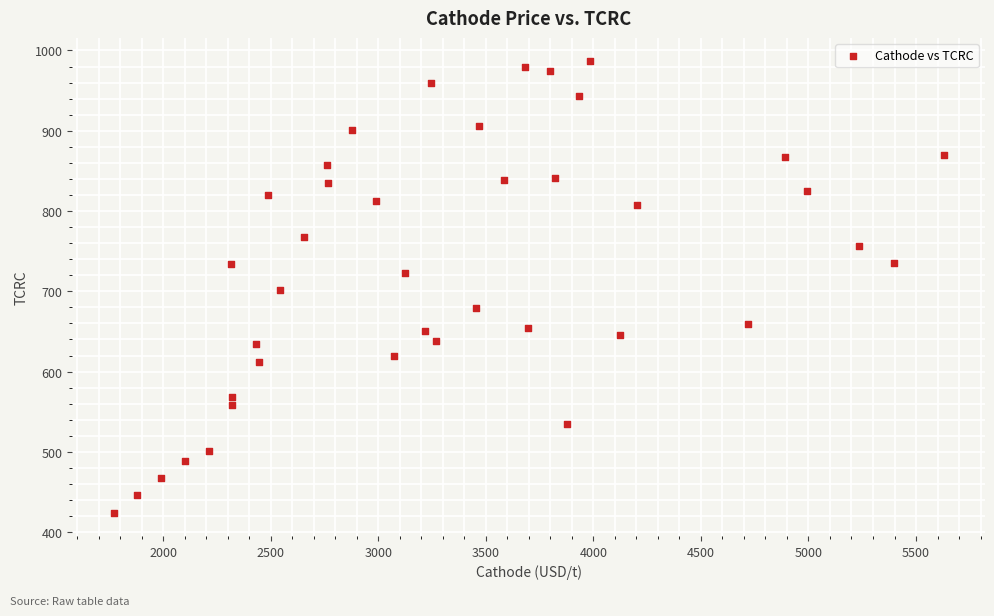

What is the range of Y values (max minus min)?

564.0